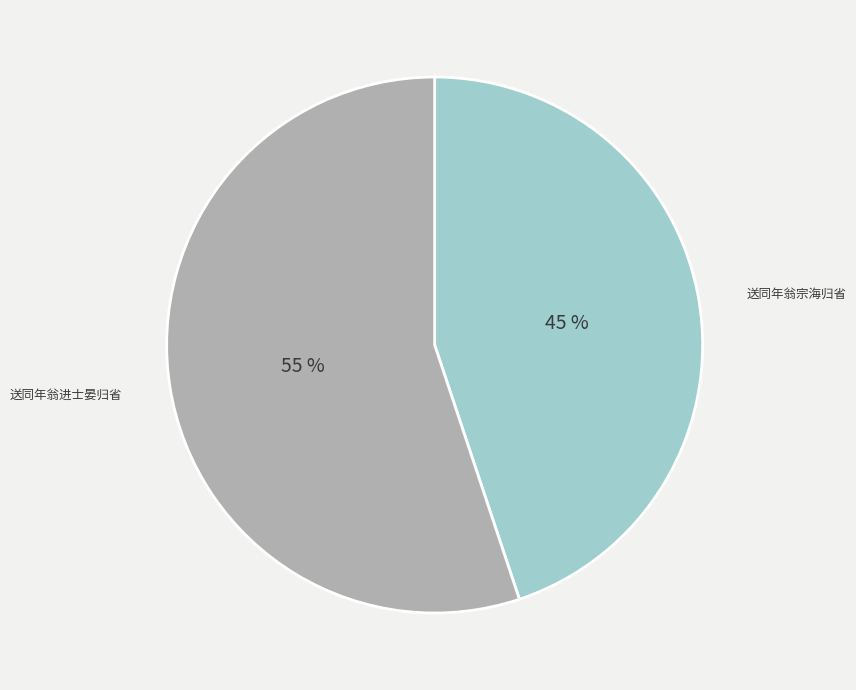

Is the sum of 送同年翁宗海归省 and 送同年翁进士晏归省 greater than half?

Yes